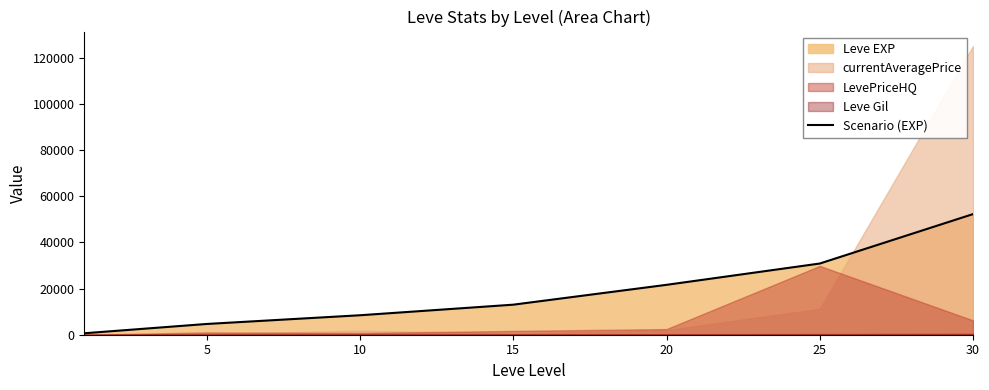

True or false: the data shows 344 at 0.

False